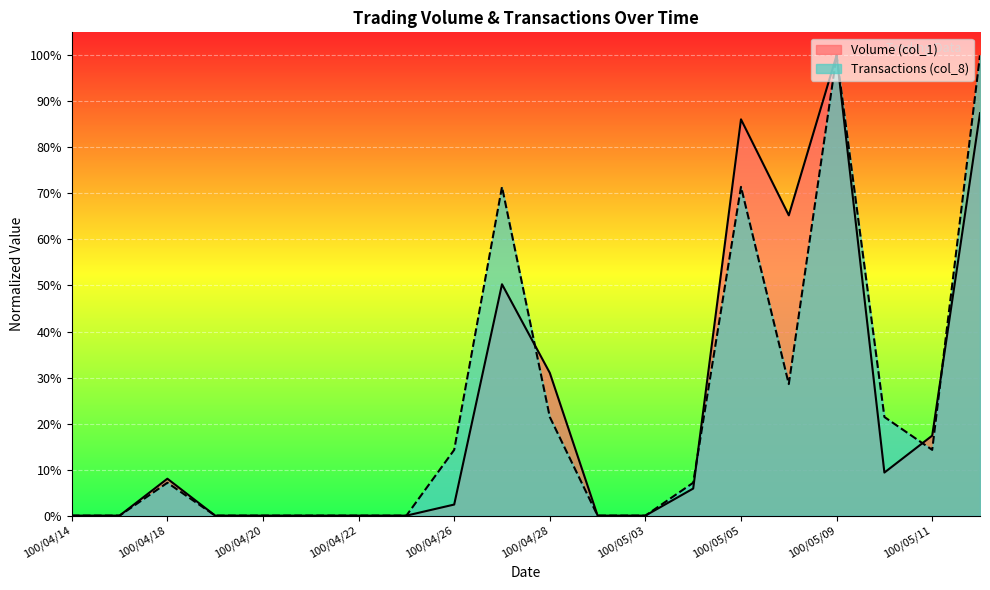

How many interior local valleys does the Transactions (col_8) series have?

2